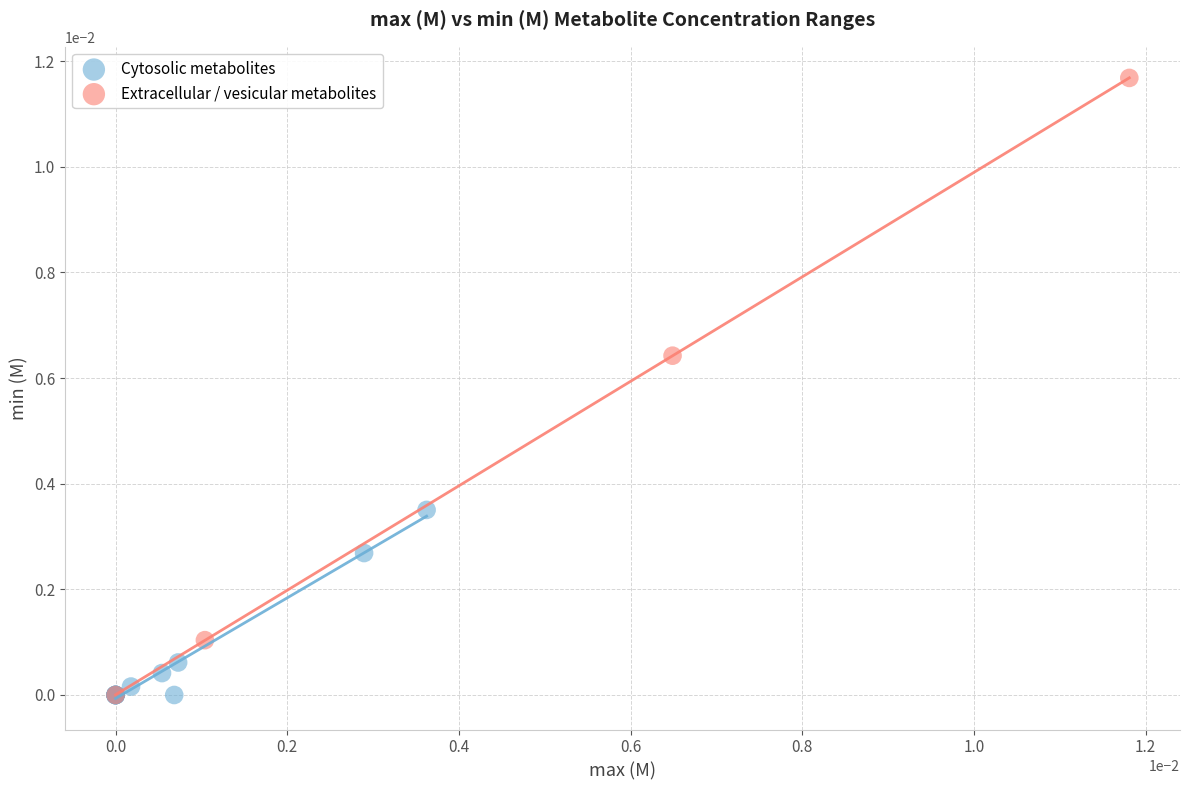

What are all the series names shown in the legend?

Cytosolic metabolites, Extracellular / vesicular metabolites